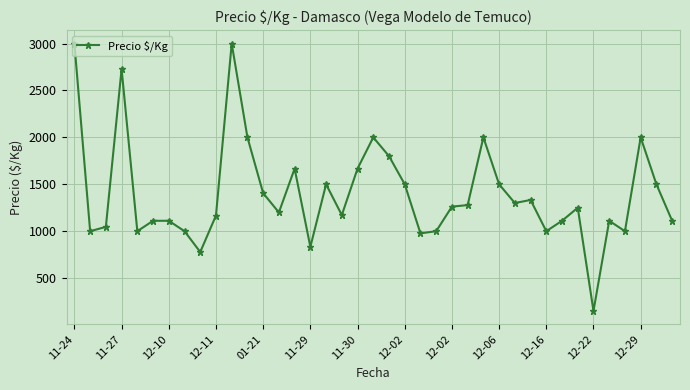

What is the maximum value shown in the chart?

3000